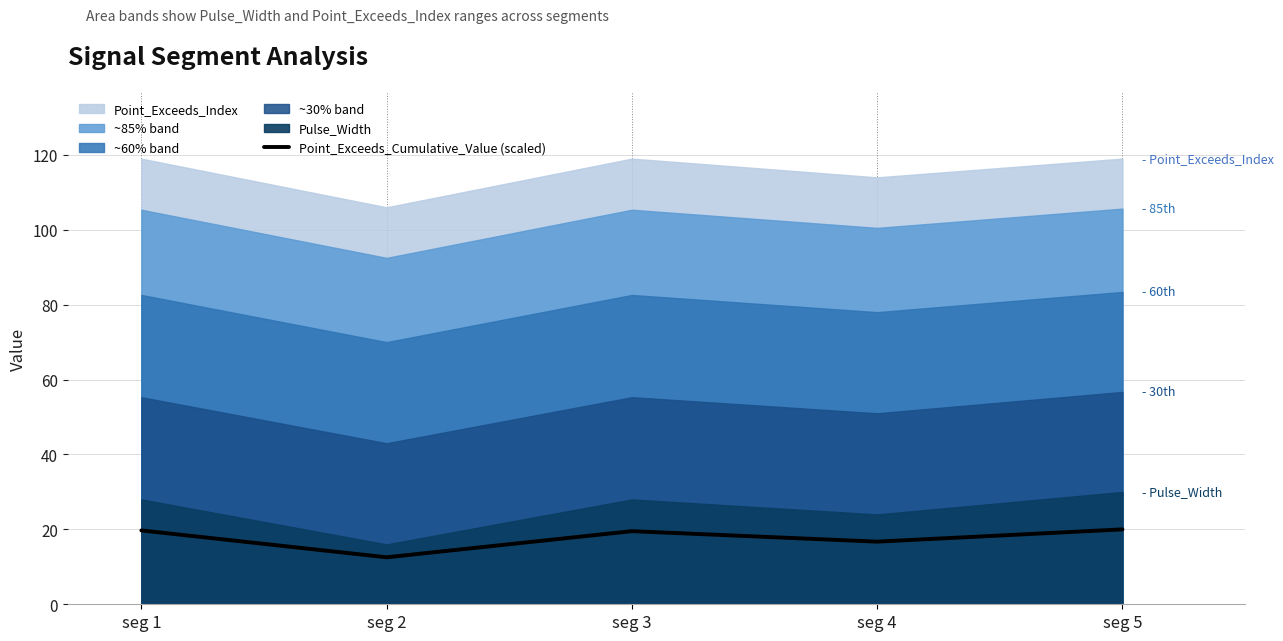

What is the smallest value displayed?

12.5